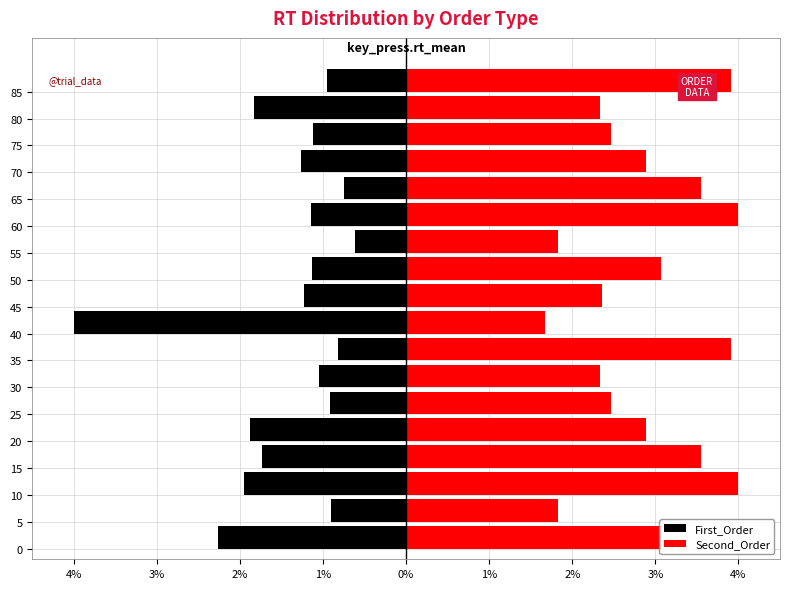

What is the difference between the highest and lowest values at 0%?

4.8